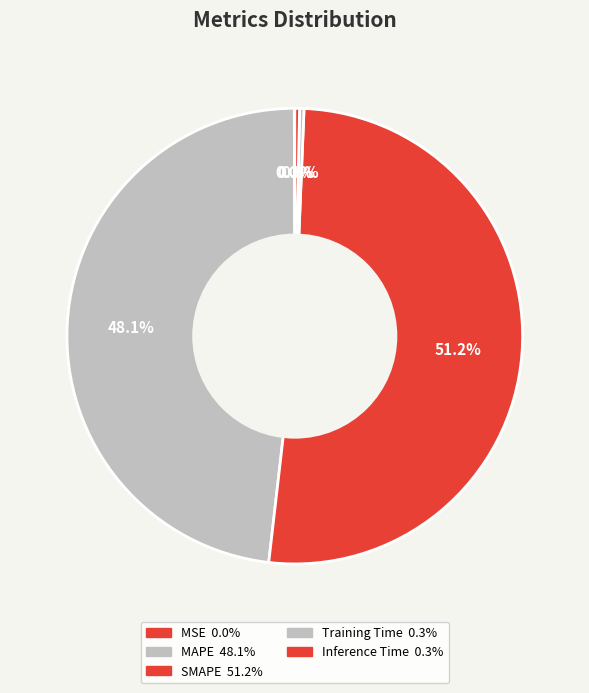

How many segments does this pie chart have?

5